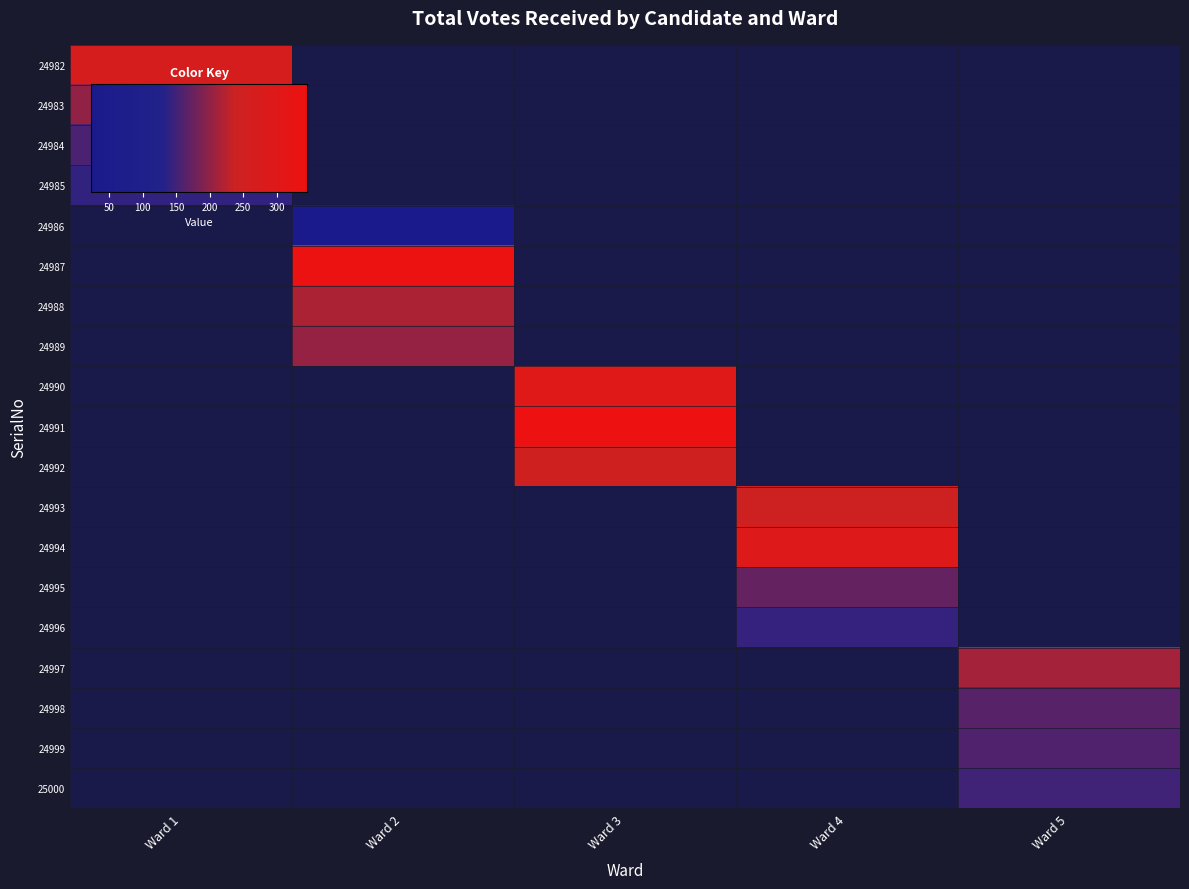

Which series has the largest range (max minus min)?

24982